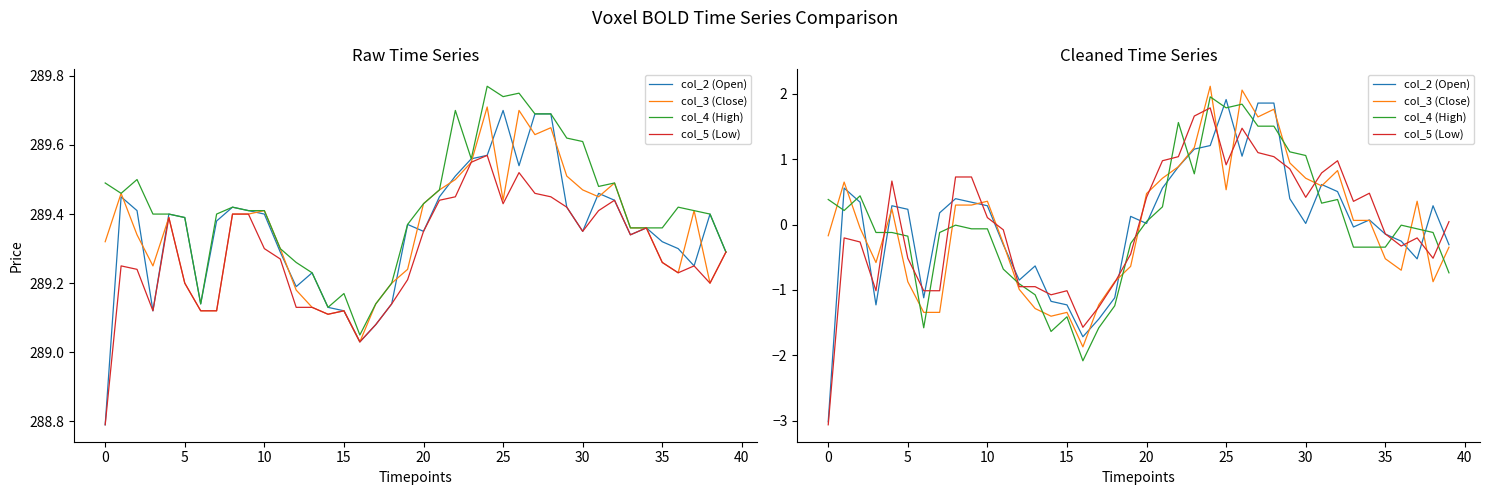

At which category is the sum across all series the highest?

24